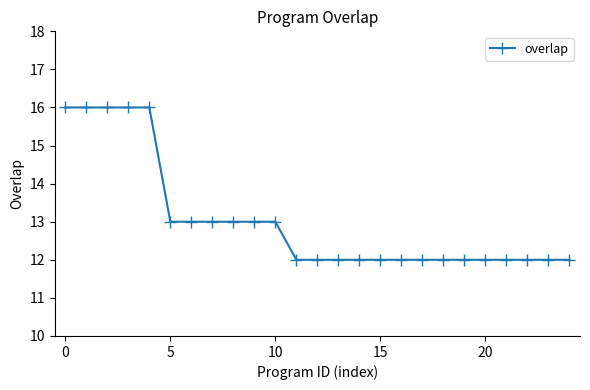

What is the difference between the maximum and second lowest values?

4